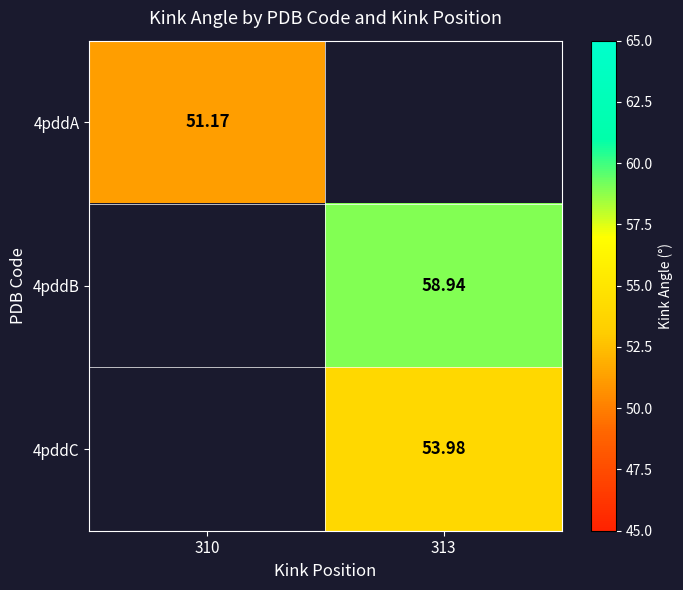

What is the approximate value of 4pddB at 313?

58.9